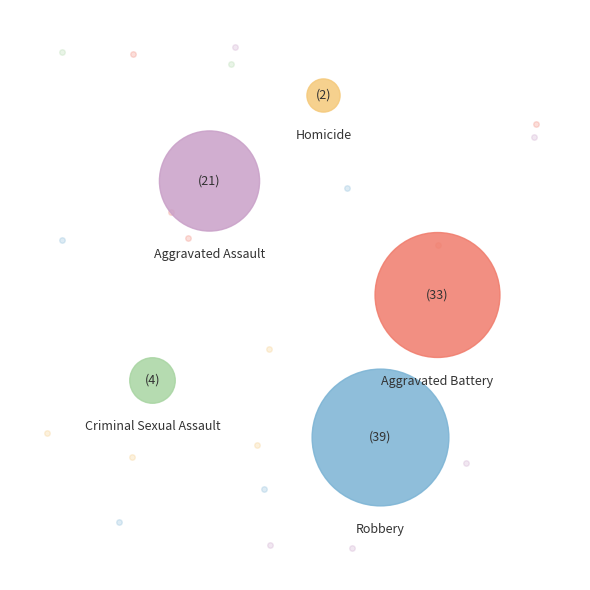

Is there any slice that represents more than half of the pie?

No